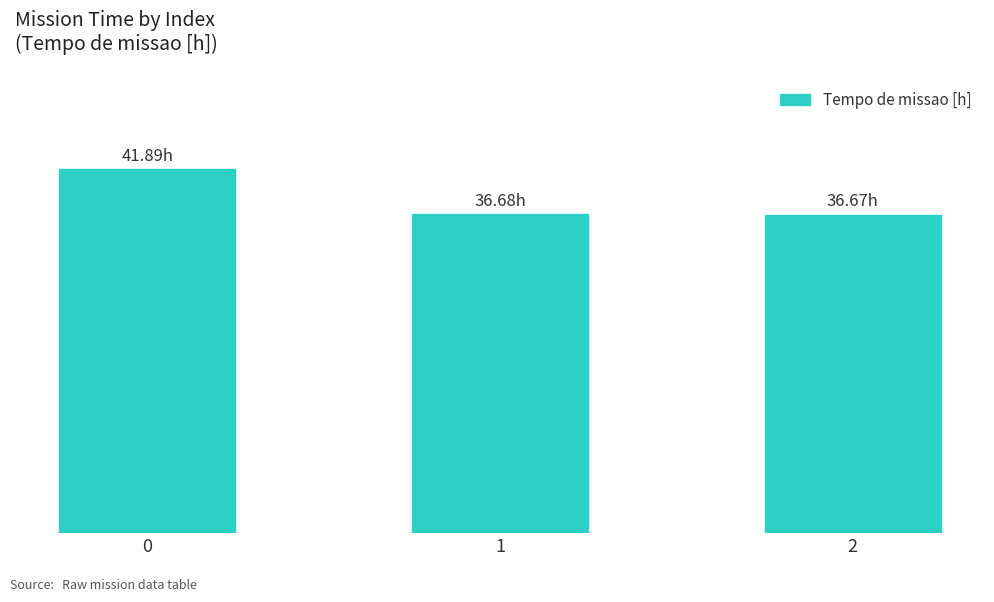

What is the sum of the values at 2 and 0?

78.6